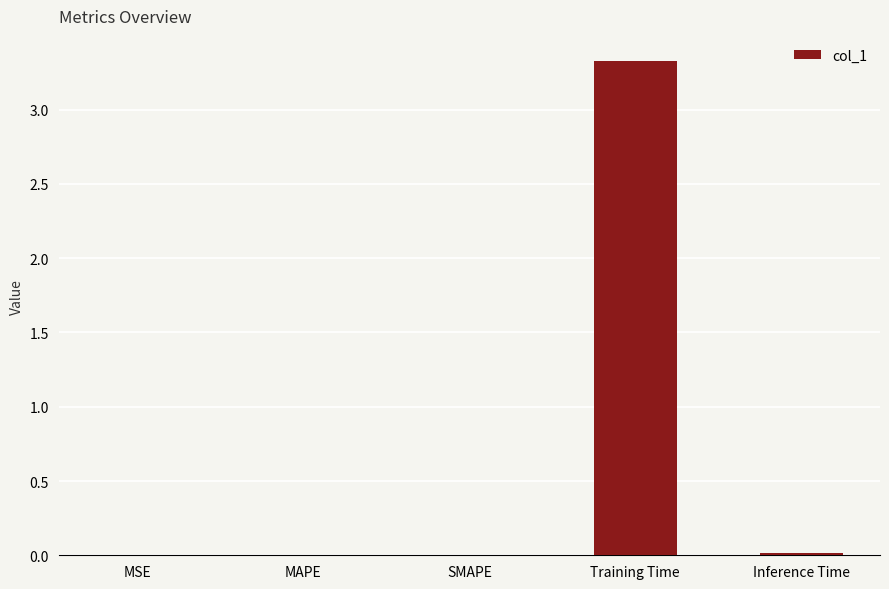

True or false: the data shows 3.3 at Training Time.

True